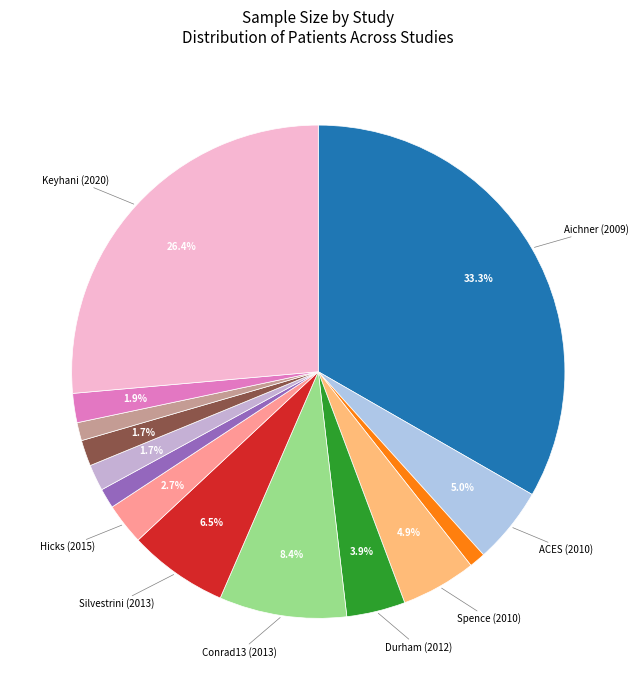

How many slices are in this pie chart?

14